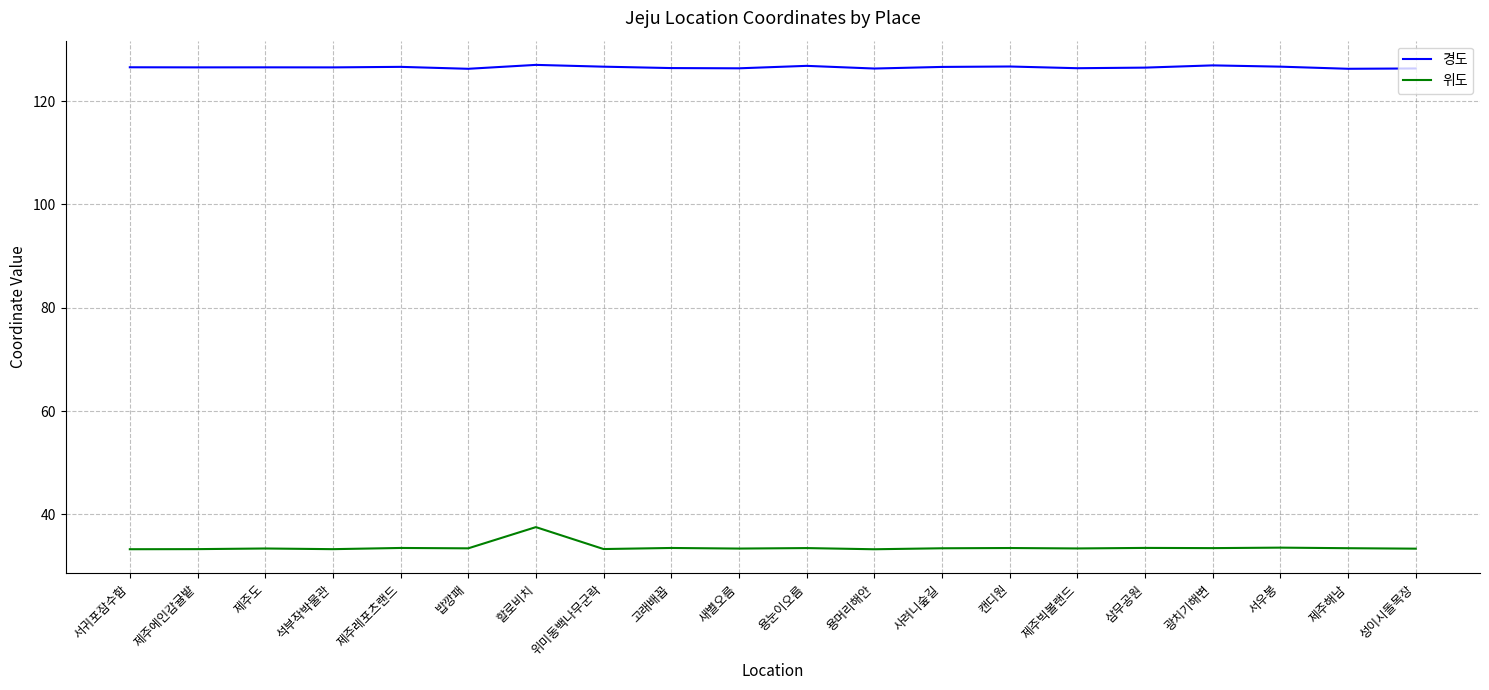

Which series has the largest total across all categories?

경도